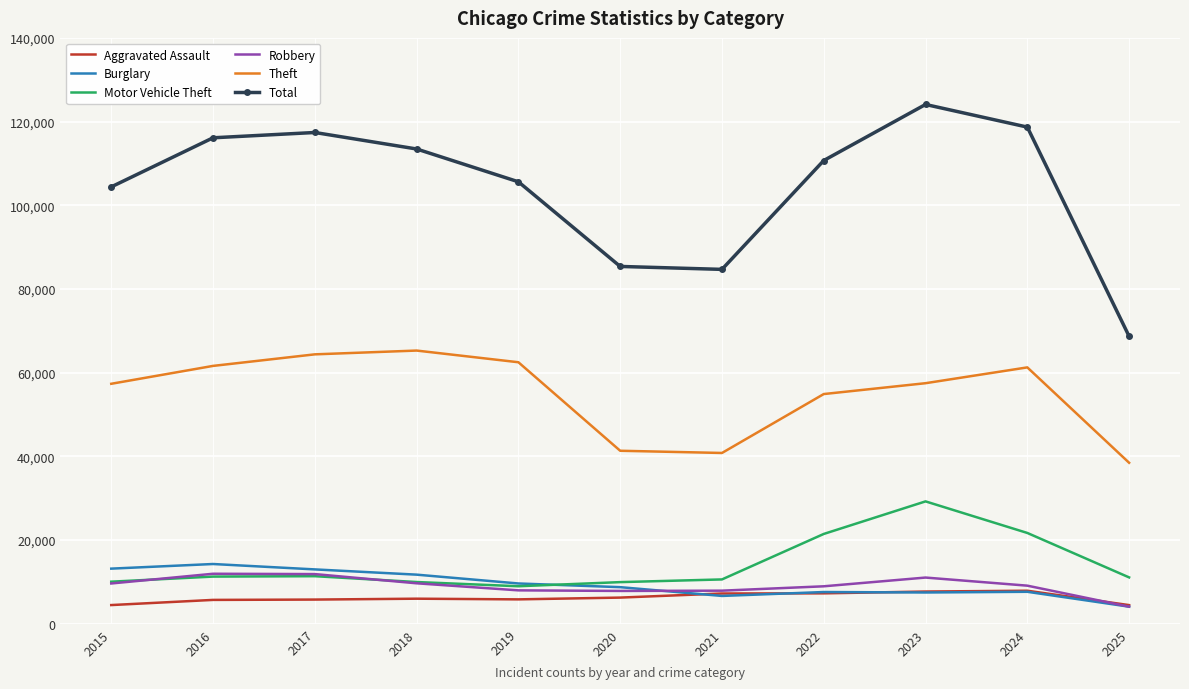

Count the number of data series in this chart.

6